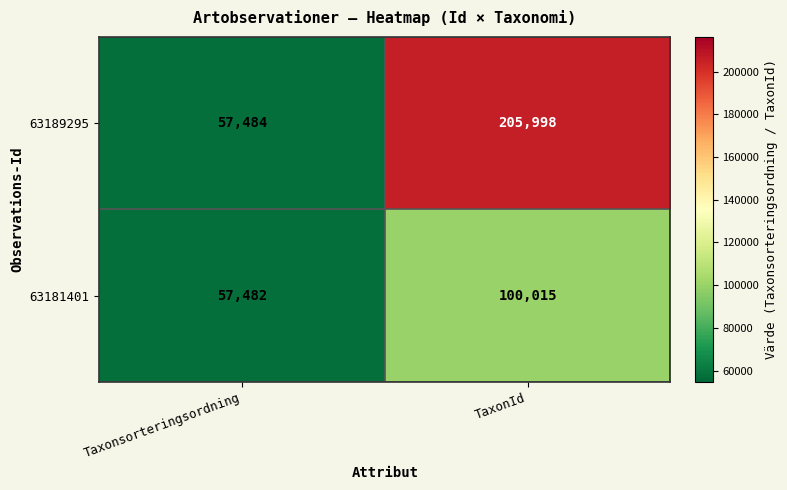

What is the approximate value of 63181401 at TaxonId, to the nearest 10?

100020